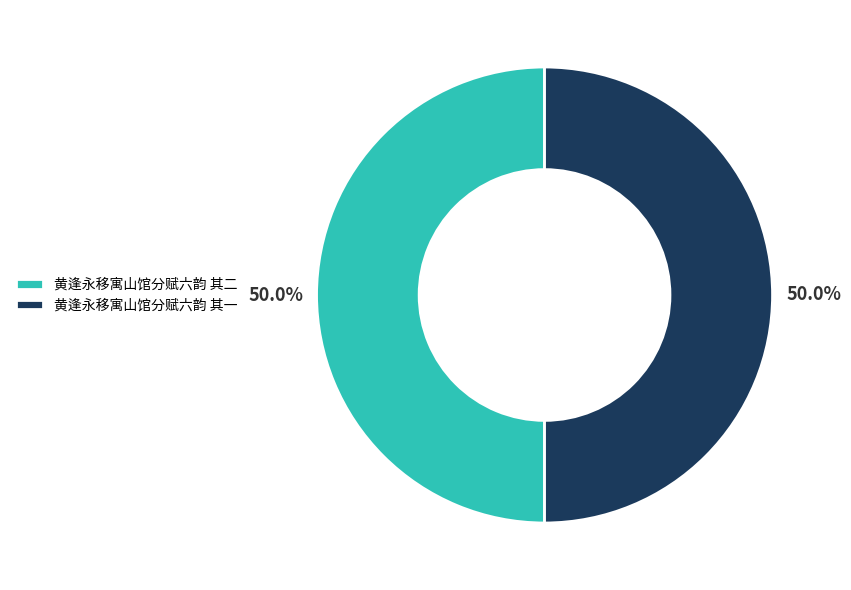

What portion of the pie excludes 黄逢永移寓山馆分赋六韵 其一?

50.0%